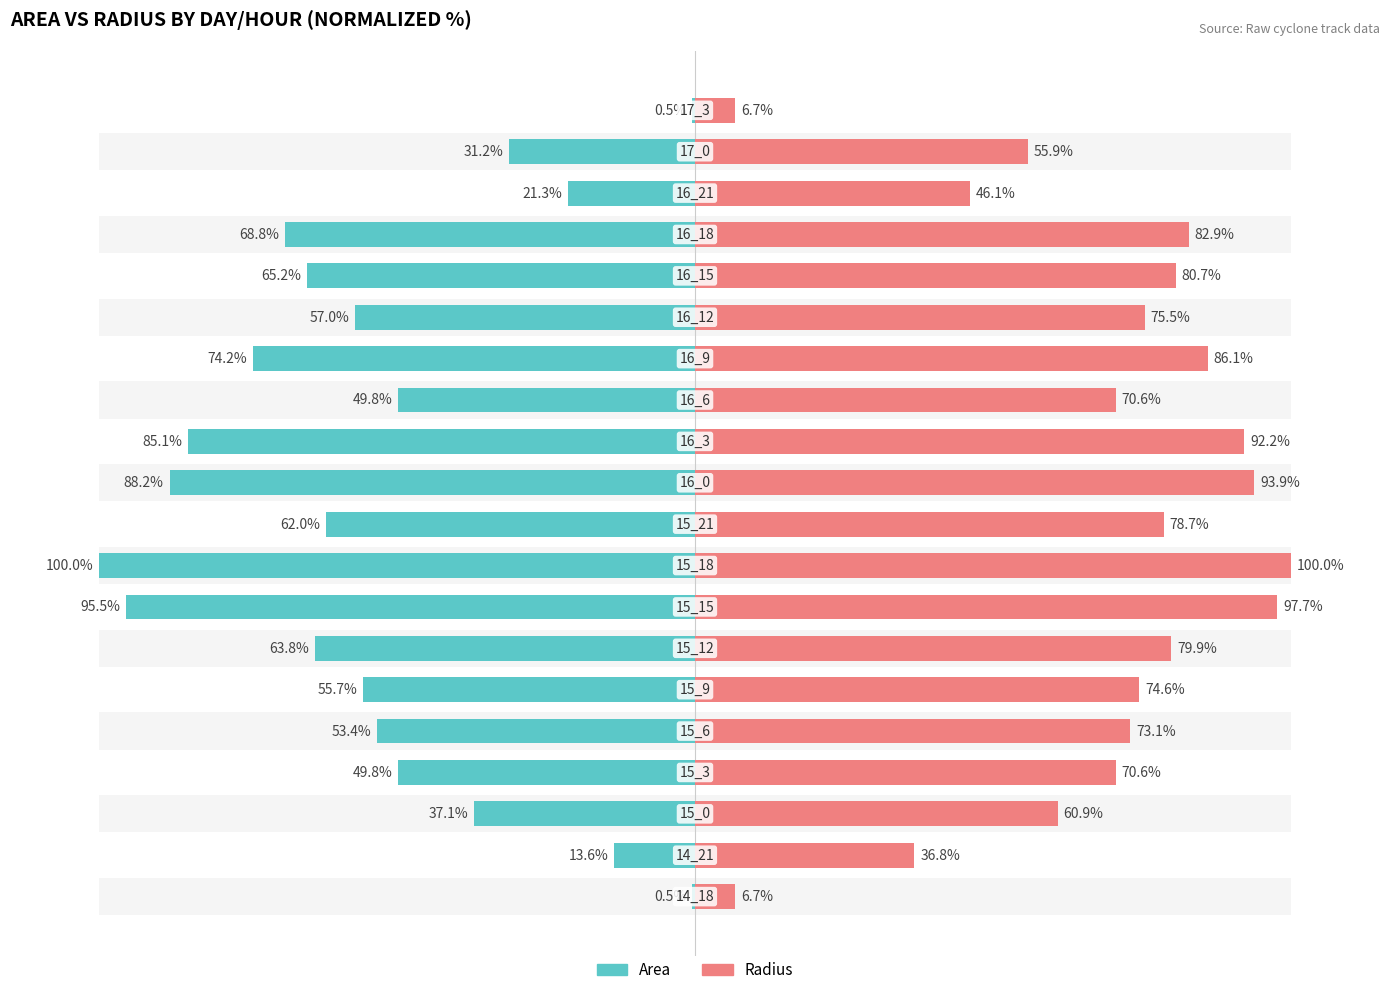

What is the value of the Area bar at the 7th from the left?

-63.8